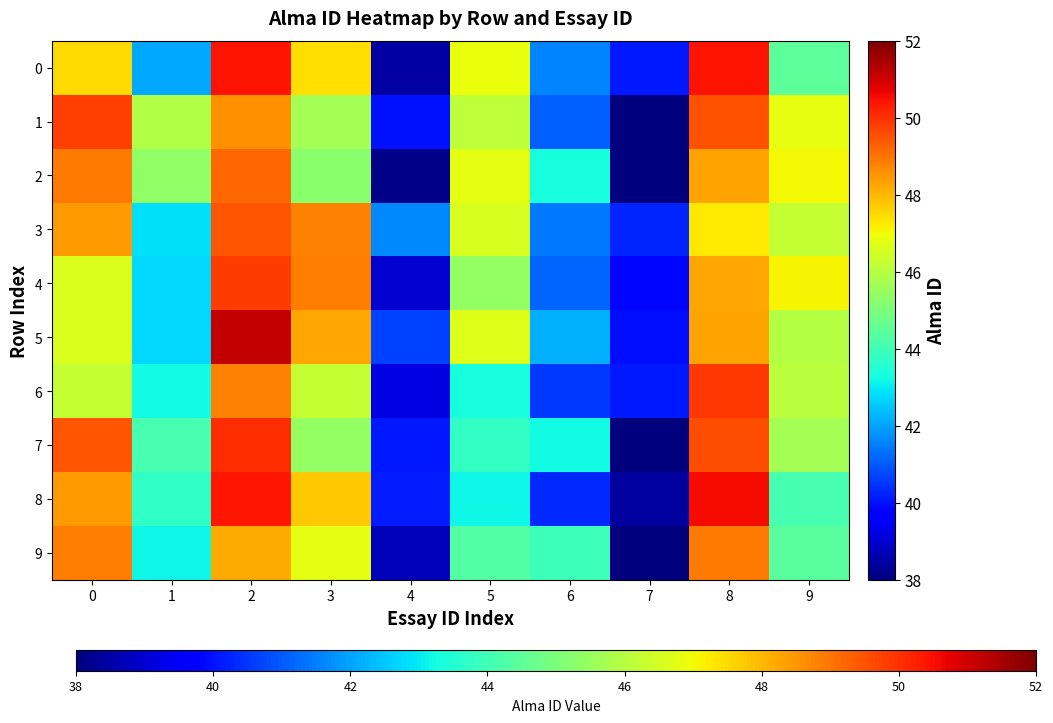

Count the number of categories in the chart.

10